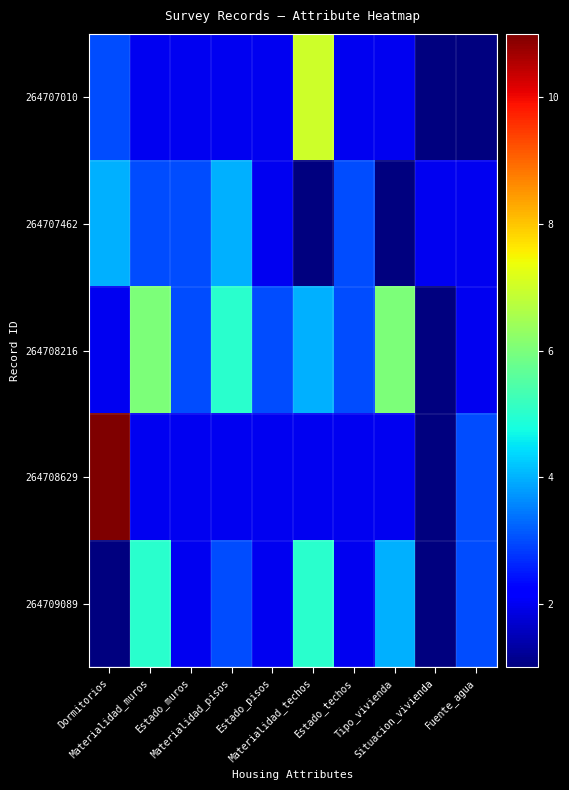

Which series has the largest total across all categories?

264708216